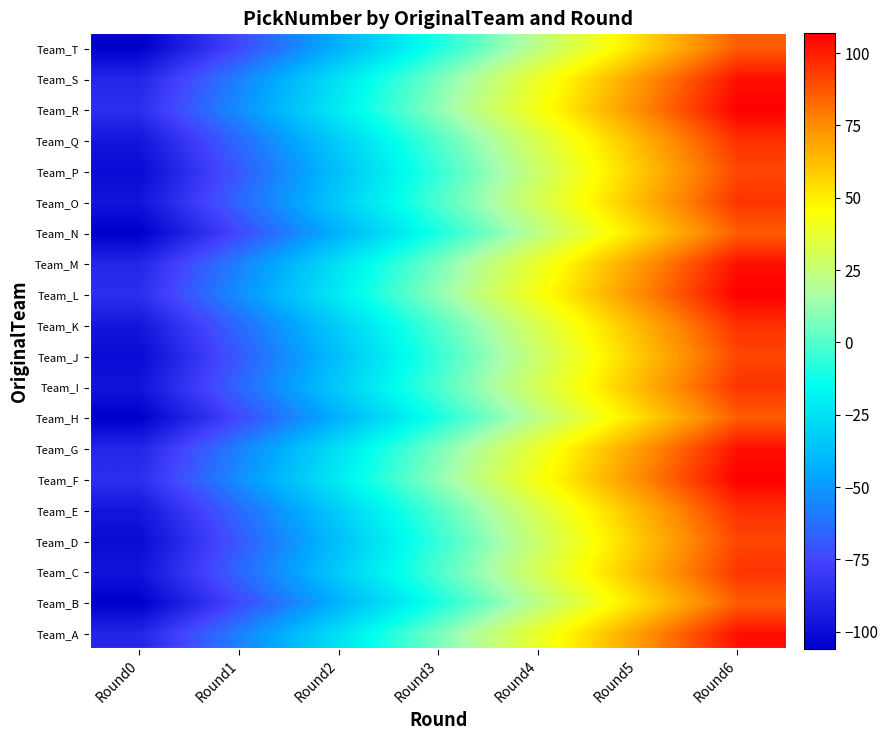

What is the maximum value shown in the chart?

106.8